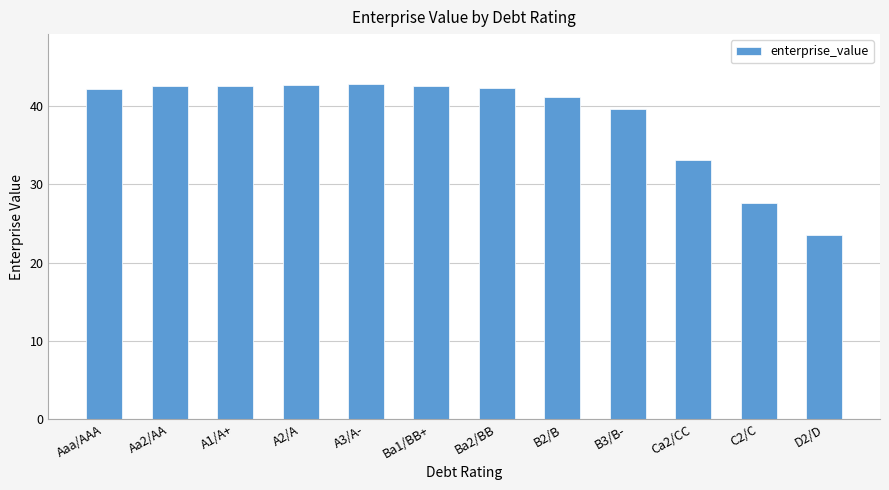

Which has a higher value, A3/A- or Ba2/BB?

A3/A-